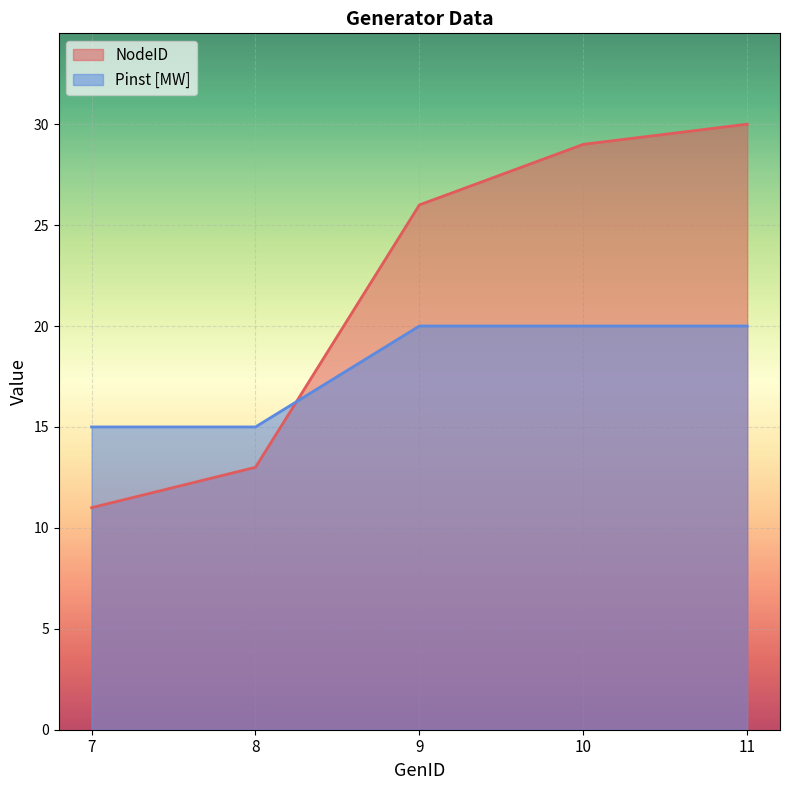

How many values in the NodeID series are below 26?

2